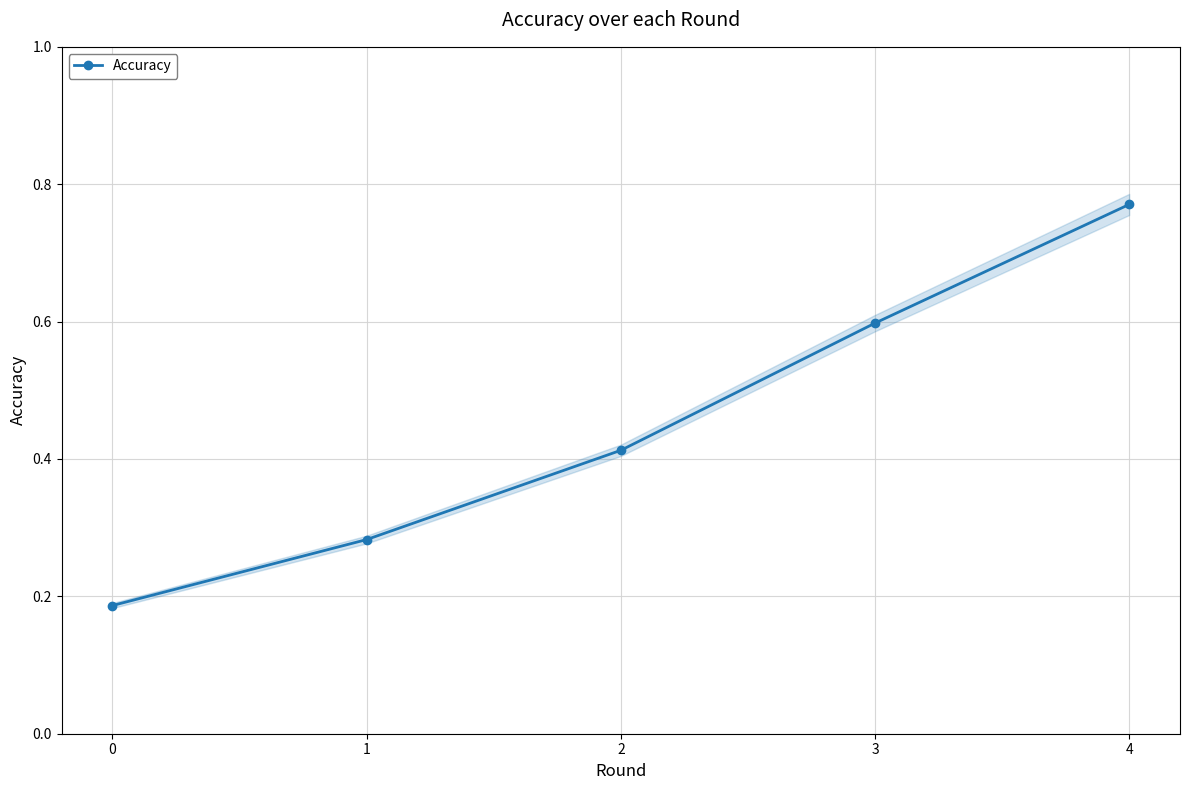

List the labels in order of value, largest first.

4, 3, 2, 1, 0